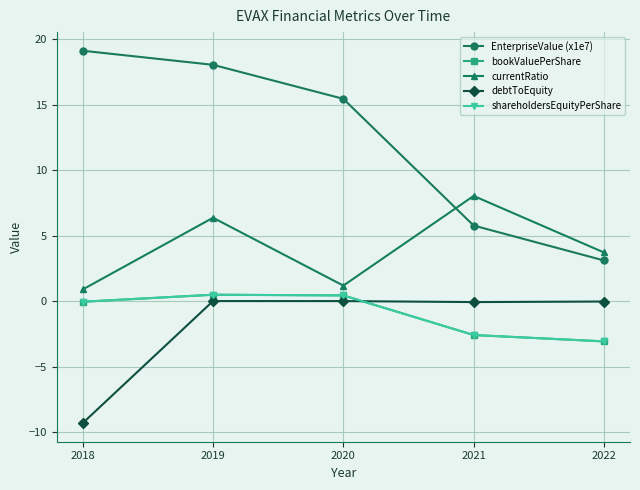

What is the difference between the maximum and minimum values in the EnterpriseValue (x1e7) series?

16.0